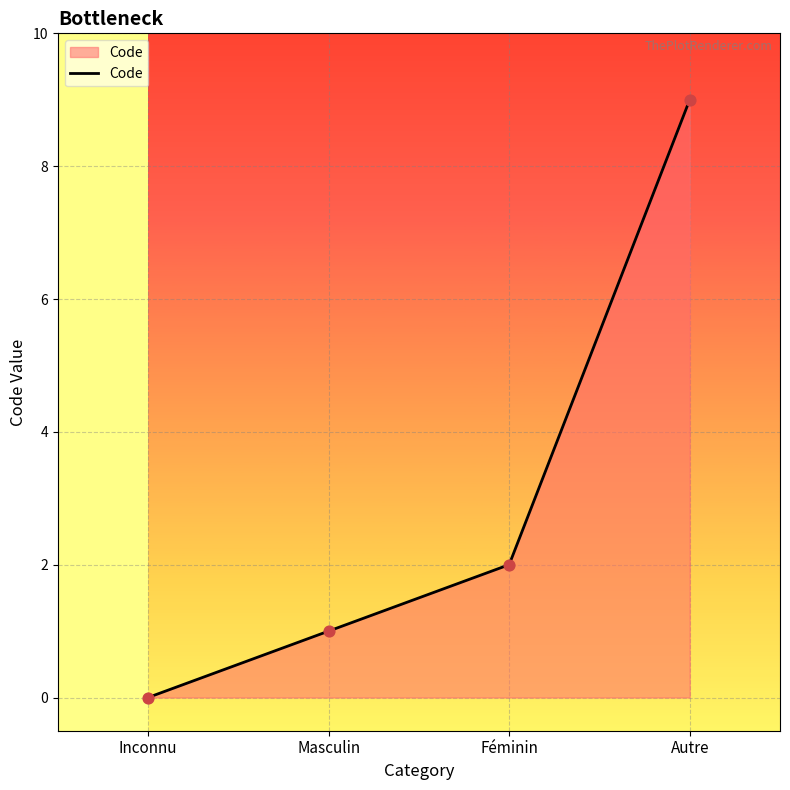

Between Féminin and Autre, which is larger?

Autre